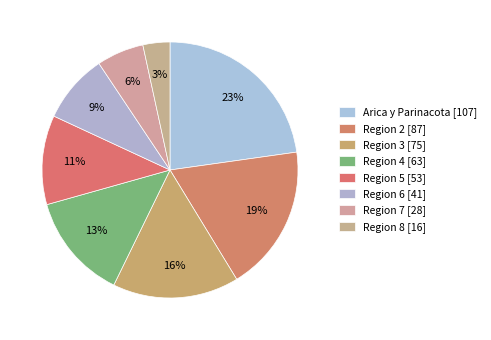

How many segments does this pie chart have?

8